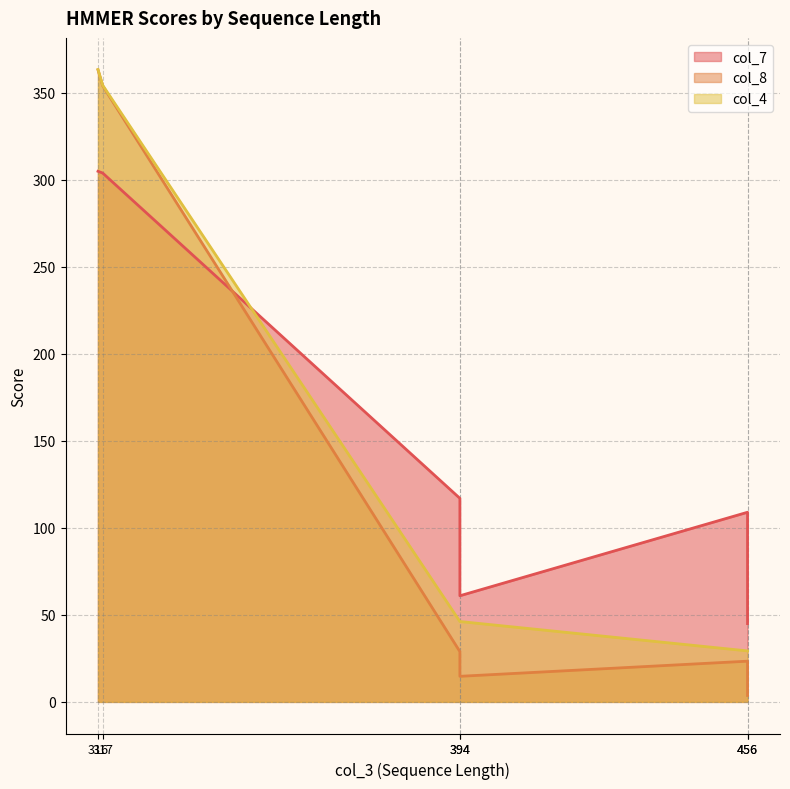

In col_8, how many points are higher than both neighbors (excluding endpoints)?

1